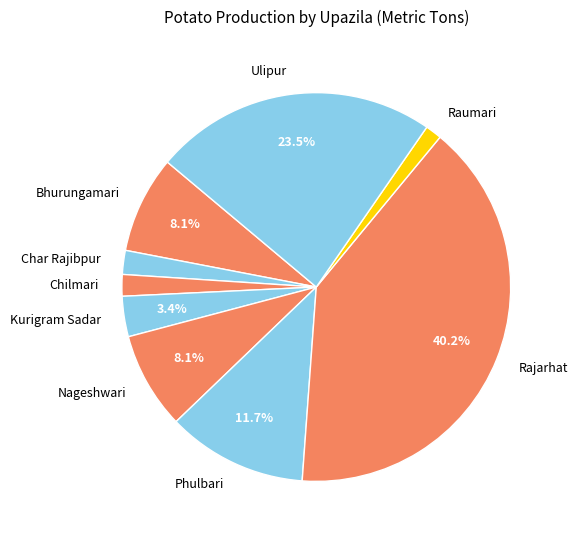

Is the sum of Bhurungamari and Chilmari greater than half?

No